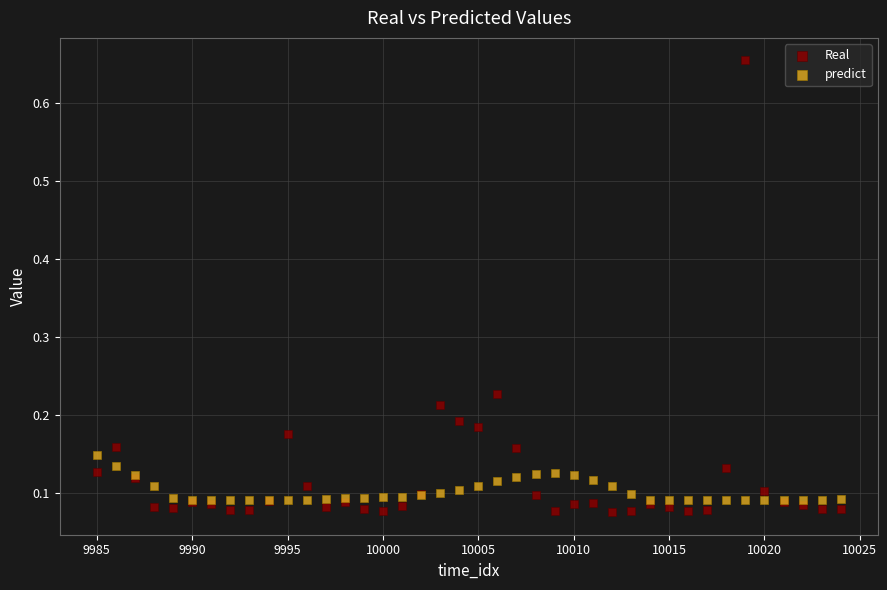

What are all the series names shown in the legend?

Real, predict